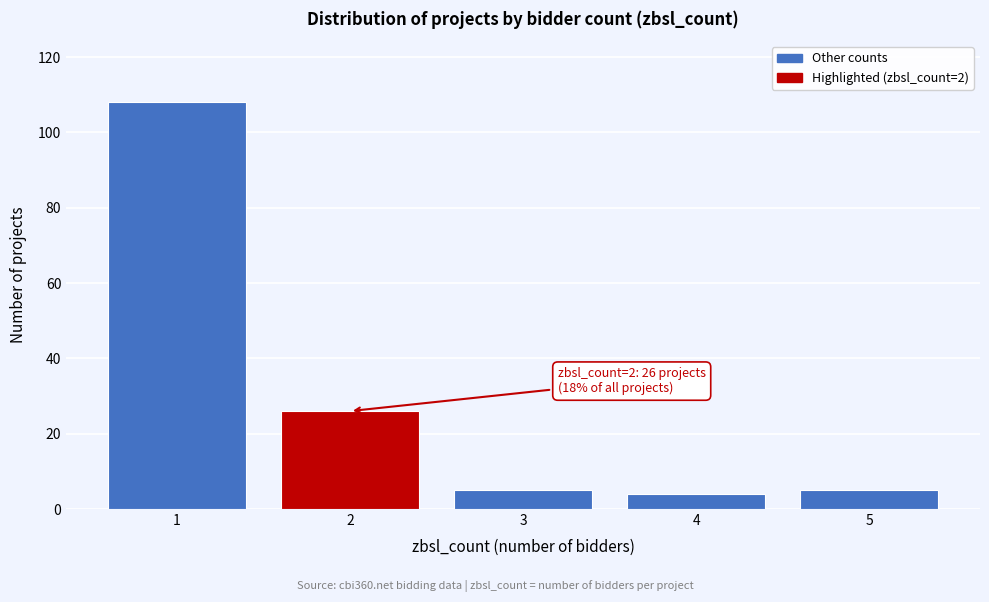

Reading left to right, list all the values displayed in this chart.

108	26	5	4	5